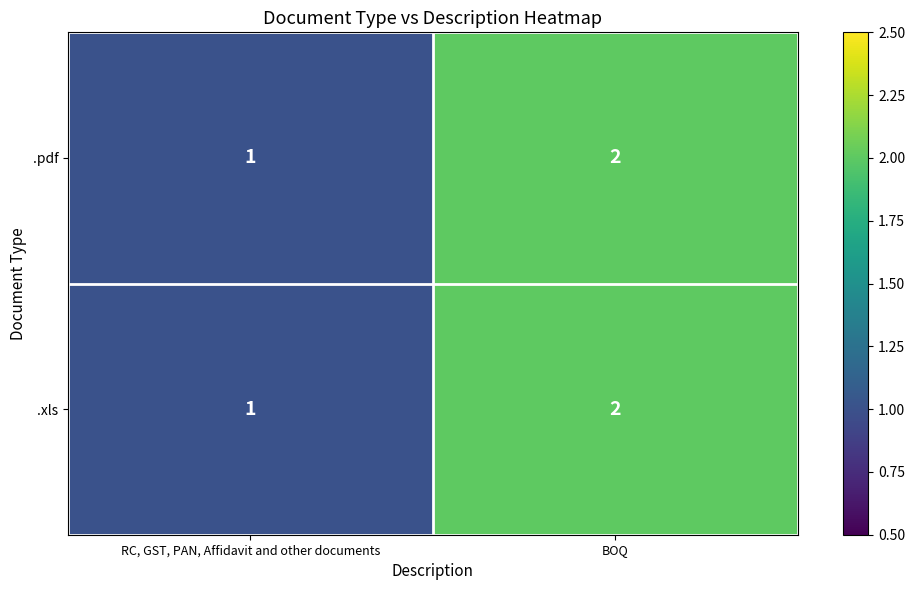

Rank the categories by .pdf value from highest to lowest.

BOQ, RC, GST, PAN, Affidavit and other documents